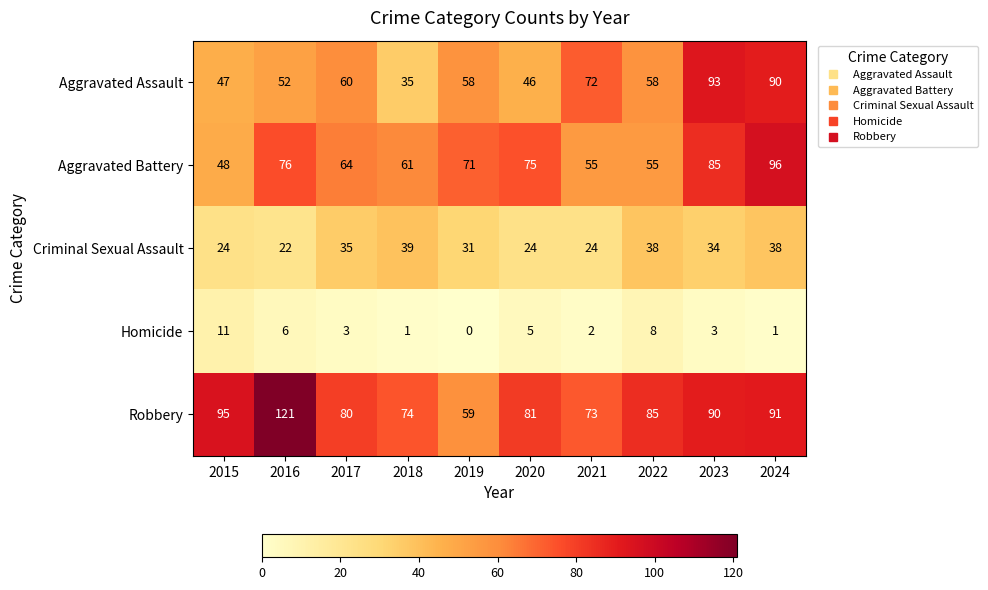

What is the approximate value of Aggravated Assault at 2023, to the nearest 10?

90